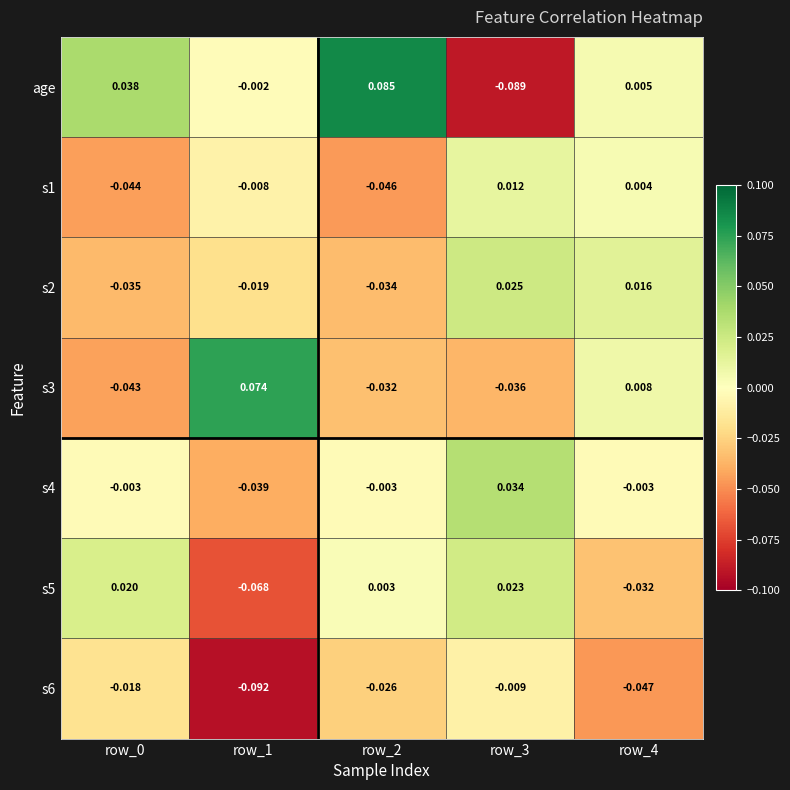

Which series has the largest range (max minus min)?

age